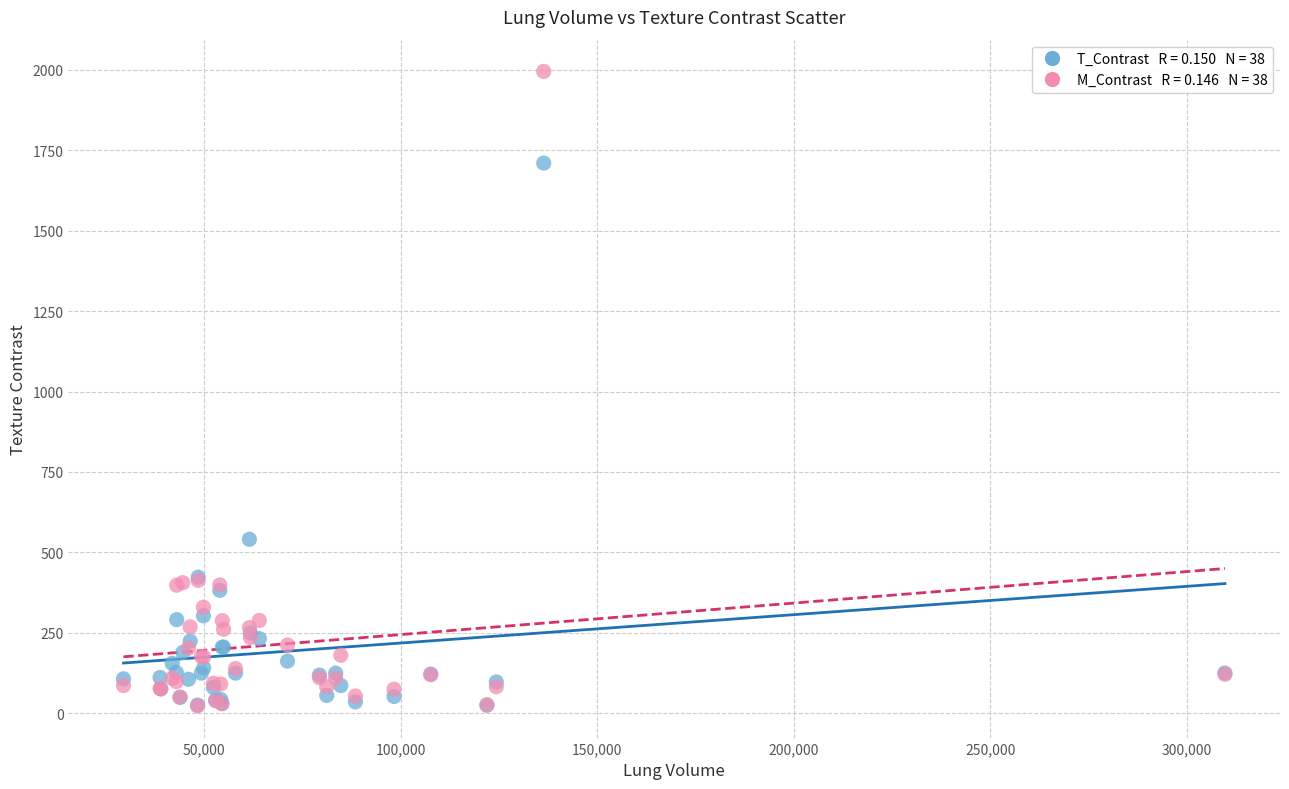

Across all series, what Y value is closest to 1008?

540.5